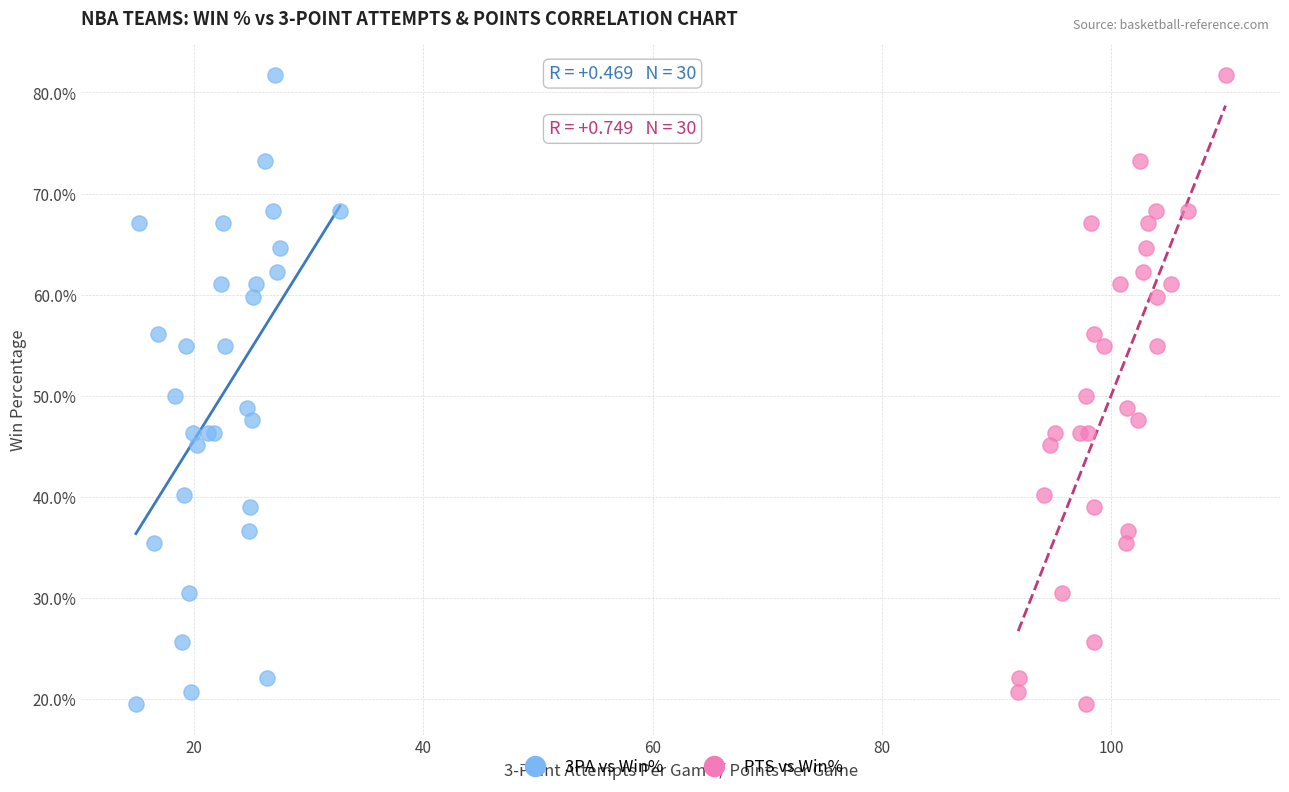

What are all the series names shown in the legend?

3PA vs Win%, PTS vs Win%